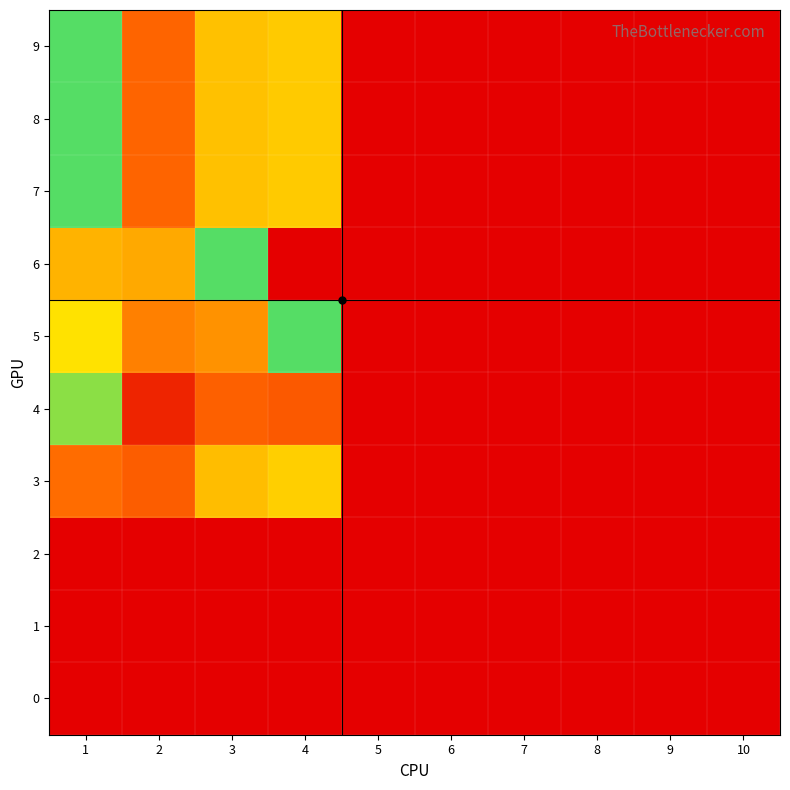

What is the difference between the highest and lowest values at 2?

45